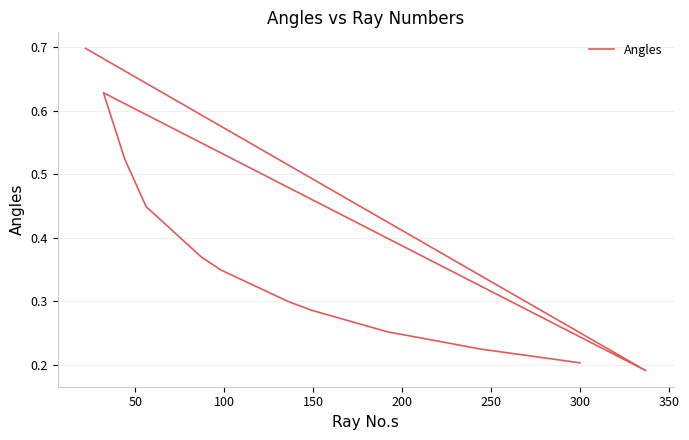

True or false: the data shows 0.6 at 100.

True